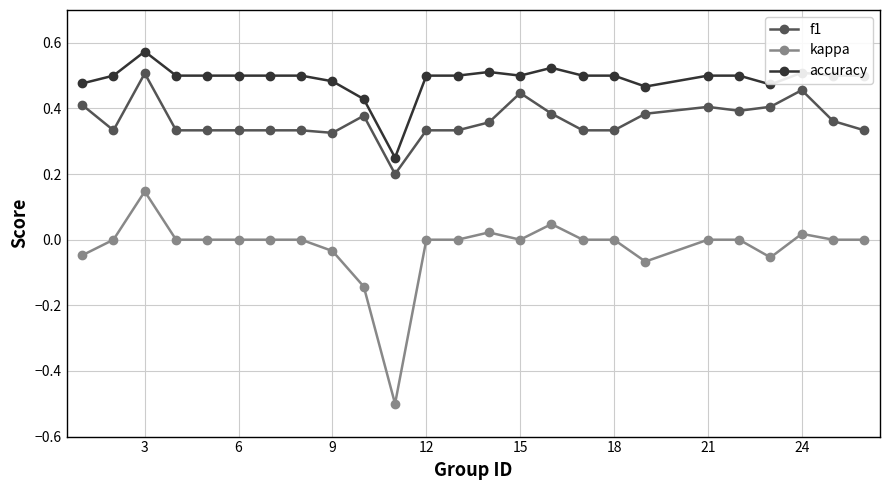

What is the minimum value shown in the chart?

-0.5